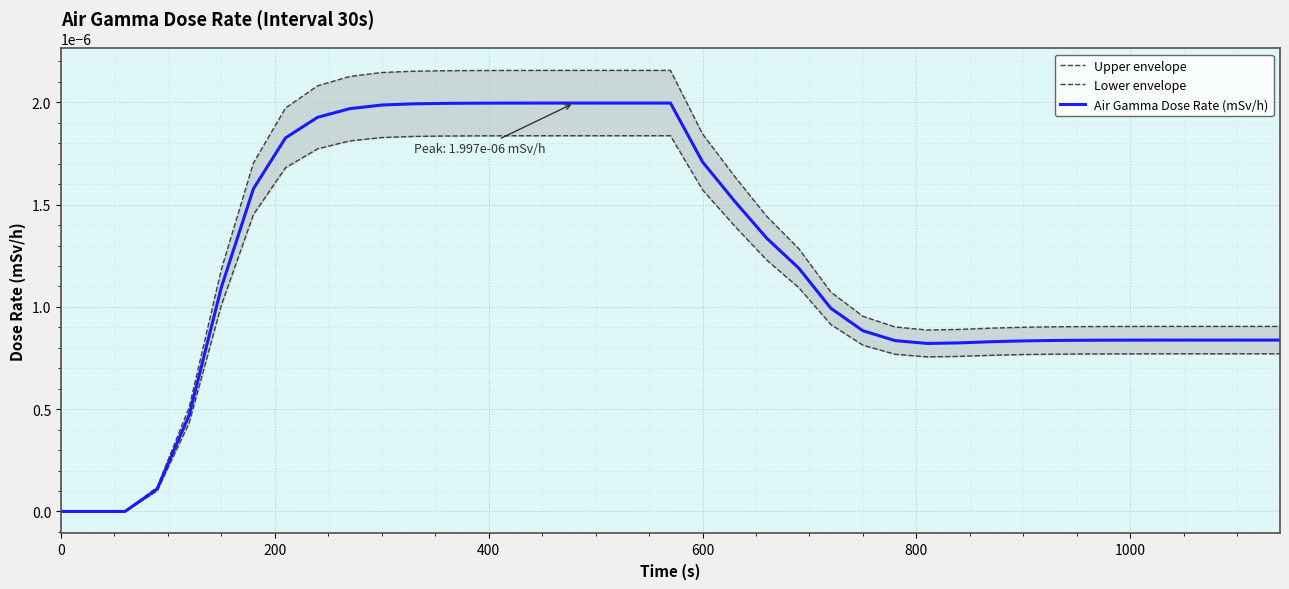

Is it true that Upper envelope equals 0.0 at 7?

False